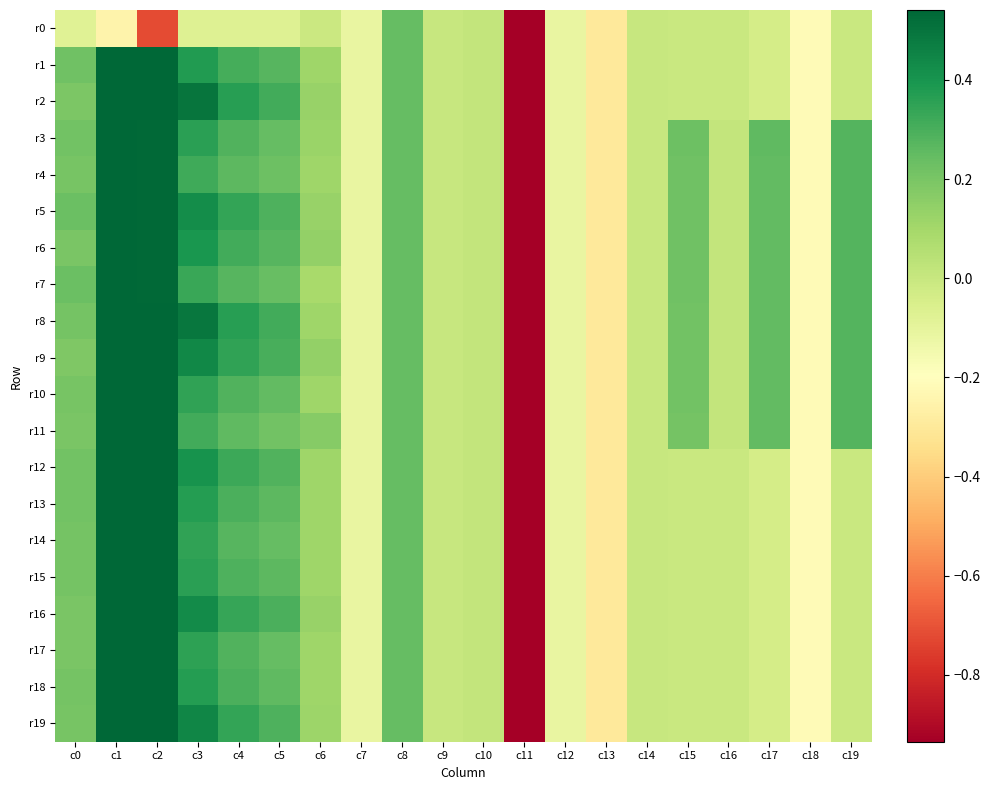

Reading left to right, transcribe all the data shown in this chart.

r0: c0=-0.1	c1=-0.2	c2=-0.7	c3=-0.1	c4=-0.1	c5=-0.1	c6=-0.0	c7=-0.1	c8=0.2	c9=0.0	c10=0.0	c11=-5.1	c12=-0.1	c13=-0.3	c14=-0.0	c15=-0.0	c16=-0.0	c17=-0.0	c18=-0.2	c19=-0.0
r1: c0=0.2	c1=1.0	c2=0.5	c3=0.4	c4=0.3	c5=0.3	c6=0.1	c7=-0.1	c8=0.2	c9=0.0	c10=0.0	c11=-5.1	c12=-0.1	c13=-0.3	c14=-0.0	c15=-0.0	c16=-0.0	c17=-0.0	c18=-0.2	c19=-0.0
r2: c0=0.2	c1=1.0	c2=0.5	c3=0.5	c4=0.4	c5=0.3	c6=0.1	c7=-0.1	c8=0.2	c9=0.0	c10=0.0	c11=-5.1	c12=-0.1	c13=-0.3	c14=-0.0	c15=-0.0	c16=-0.0	c17=-0.0	c18=-0.2	c19=-0.0
r3: c0=0.2	c1=1.0	c2=0.5	c3=0.4	c4=0.3	c5=0.2	c6=0.1	c7=-0.1	c8=0.2	c9=0.0	c10=0.0	c11=-5.1	c12=-0.1	c13=-0.3	c14=0.0	c15=0.2	c16=0.0	c17=0.3	c18=-0.2	c19=0.3
r4: c0=0.2	c1=1.0	c2=0.5	c3=0.3	c4=0.3	c5=0.2	c6=0.1	c7=-0.1	c8=0.2	c9=0.0	c10=0.0	c11=-5.1	c12=-0.1	c13=-0.3	c14=0.0	c15=0.2	c16=0.0	c17=0.3	c18=-0.2	c19=0.3
r5: c0=0.2	c1=1.0	c2=0.5	c3=0.4	c4=0.3	c5=0.3	c6=0.1	c7=-0.1	c8=0.2	c9=0.0	c10=0.0	c11=-5.1	c12=-0.1	c13=-0.3	c14=0.0	c15=0.2	c16=0.0	c17=0.3	c18=-0.2	c19=0.3
r6: c0=0.2	c1=1.0	c2=0.5	c3=0.4	c4=0.3	c5=0.3	c6=0.1	c7=-0.1	c8=0.2	c9=0.0	c10=0.0	c11=-5.1	c12=-0.1	c13=-0.3	c14=0.0	c15=0.2	c16=0.0	c17=0.3	c18=-0.2	c19=0.3
r7: c0=0.2	c1=1.0	c2=0.5	c3=0.3	c4=0.3	c5=0.2	c6=0.1	c7=-0.1	c8=0.2	c9=0.0	c10=0.0	c11=-5.1	c12=-0.1	c13=-0.3	c14=0.0	c15=0.2	c16=0.0	c17=0.3	c18=-0.2	c19=0.3
r8: c0=0.2	c1=1.0	c2=0.5	c3=0.5	c4=0.4	c5=0.3	c6=0.1	c7=-0.1	c8=0.2	c9=0.0	c10=0.0	c11=-5.1	c12=-0.1	c13=-0.3	c14=0.0	c15=0.2	c16=0.0	c17=0.2	c18=-0.2	c19=0.3
r9: c0=0.2	c1=1.0	c2=0.5	c3=0.4	c4=0.3	c5=0.3	c6=0.1	c7=-0.1	c8=0.2	c9=0.0	c10=0.0	c11=-5.1	c12=-0.1	c13=-0.3	c14=0.0	c15=0.2	c16=0.0	c17=0.2	c18=-0.2	c19=0.3
r10: c0=0.2	c1=1.0	c2=0.5	c3=0.3	c4=0.3	c5=0.2	c6=0.1	c7=-0.1	c8=0.2	c9=0.0	c10=0.0	c11=-5.1	c12=-0.1	c13=-0.3	c14=0.0	c15=0.2	c16=0.0	c17=0.2	c18=-0.2	c19=0.3
r11: c0=0.2	c1=1.0	c2=0.5	c3=0.3	c4=0.3	c5=0.2	c6=0.2	c7=-0.1	c8=0.2	c9=0.0	c10=0.0	c11=-5.1	c12=-0.1	c13=-0.3	c14=0.0	c15=0.2	c16=0.0	c17=0.2	c18=-0.2	c19=0.3
r12: c0=0.2	c1=1.0	c2=0.5	c3=0.4	c4=0.3	c5=0.3	c6=0.1	c7=-0.1	c8=0.2	c9=0.0	c10=0.0	c11=-5.1	c12=-0.1	c13=-0.3	c14=-0.0	c15=-0.0	c16=-0.0	c17=-0.0	c18=-0.2	c19=-0.0
r13: c0=0.2	c1=1.0	c2=0.5	c3=0.4	c4=0.3	c5=0.3	c6=0.1	c7=-0.1	c8=0.2	c9=0.0	c10=0.0	c11=-5.1	c12=-0.1	c13=-0.3	c14=-0.0	c15=-0.0	c16=-0.0	c17=-0.0	c18=-0.2	c19=-0.0
r14: c0=0.2	c1=1.0	c2=0.5	c3=0.3	c4=0.3	c5=0.2	c6=0.1	c7=-0.1	c8=0.2	c9=0.0	c10=0.0	c11=-5.1	c12=-0.1	c13=-0.3	c14=-0.0	c15=-0.0	c16=-0.0	c17=-0.0	c18=-0.2	c19=-0.0
r15: c0=0.2	c1=1.0	c2=0.5	c3=0.4	c4=0.3	c5=0.3	c6=0.1	c7=-0.1	c8=0.2	c9=0.0	c10=0.0	c11=-5.1	c12=-0.1	c13=-0.3	c14=-0.0	c15=-0.0	c16=-0.0	c17=-0.0	c18=-0.2	c19=-0.0
r16: c0=0.2	c1=1.0	c2=0.5	c3=0.4	c4=0.3	c5=0.3	c6=0.1	c7=-0.1	c8=0.2	c9=0.0	c10=0.0	c11=-5.1	c12=-0.1	c13=-0.3	c14=-0.0	c15=-0.0	c16=-0.0	c17=-0.0	c18=-0.2	c19=-0.0
r17: c0=0.2	c1=1.0	c2=0.5	c3=0.4	c4=0.3	c5=0.2	c6=0.1	c7=-0.1	c8=0.2	c9=0.0	c10=0.0	c11=-5.1	c12=-0.1	c13=-0.3	c14=-0.0	c15=-0.0	c16=-0.0	c17=-0.0	c18=-0.2	c19=-0.0
r18: c0=0.2	c1=1.0	c2=0.5	c3=0.4	c4=0.3	c5=0.3	c6=0.1	c7=-0.1	c8=0.2	c9=0.0	c10=0.0	c11=-5.1	c12=-0.1	c13=-0.3	c14=-0.0	c15=-0.0	c16=-0.0	c17=-0.0	c18=-0.2	c19=-0.0
r19: c0=0.2	c1=1.0	c2=0.5	c3=0.4	c4=0.3	c5=0.3	c6=0.1	c7=-0.1	c8=0.2	c9=0.0	c10=0.0	c11=-5.1	c12=-0.1	c13=-0.3	c14=-0.0	c15=-0.0	c16=-0.0	c17=-0.0	c18=-0.2	c19=-0.0